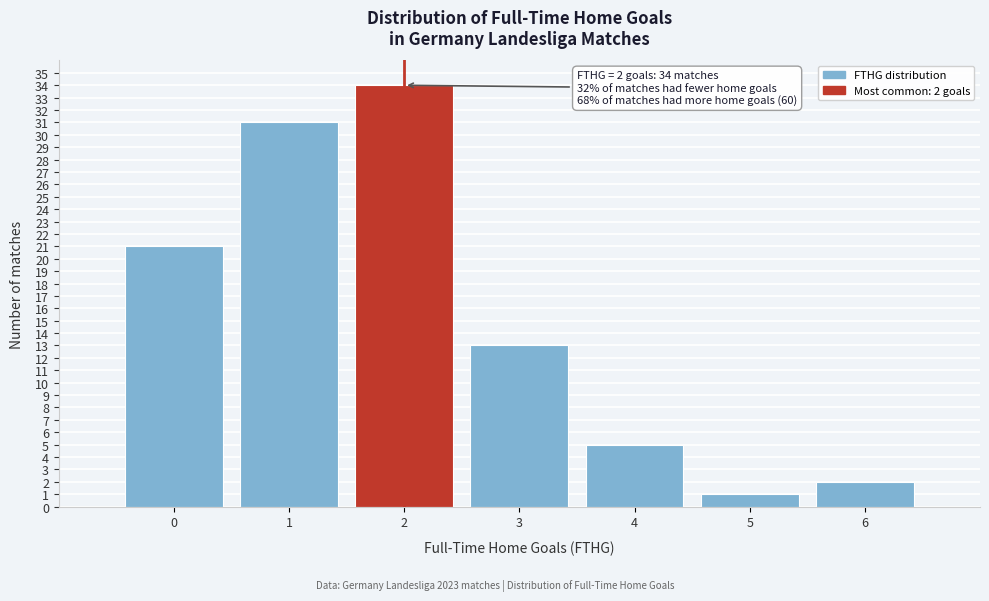

Reading left to right, extract all data points from this chart.

0=21	1=31	2=34	3=13	4=5	5=1	6=2